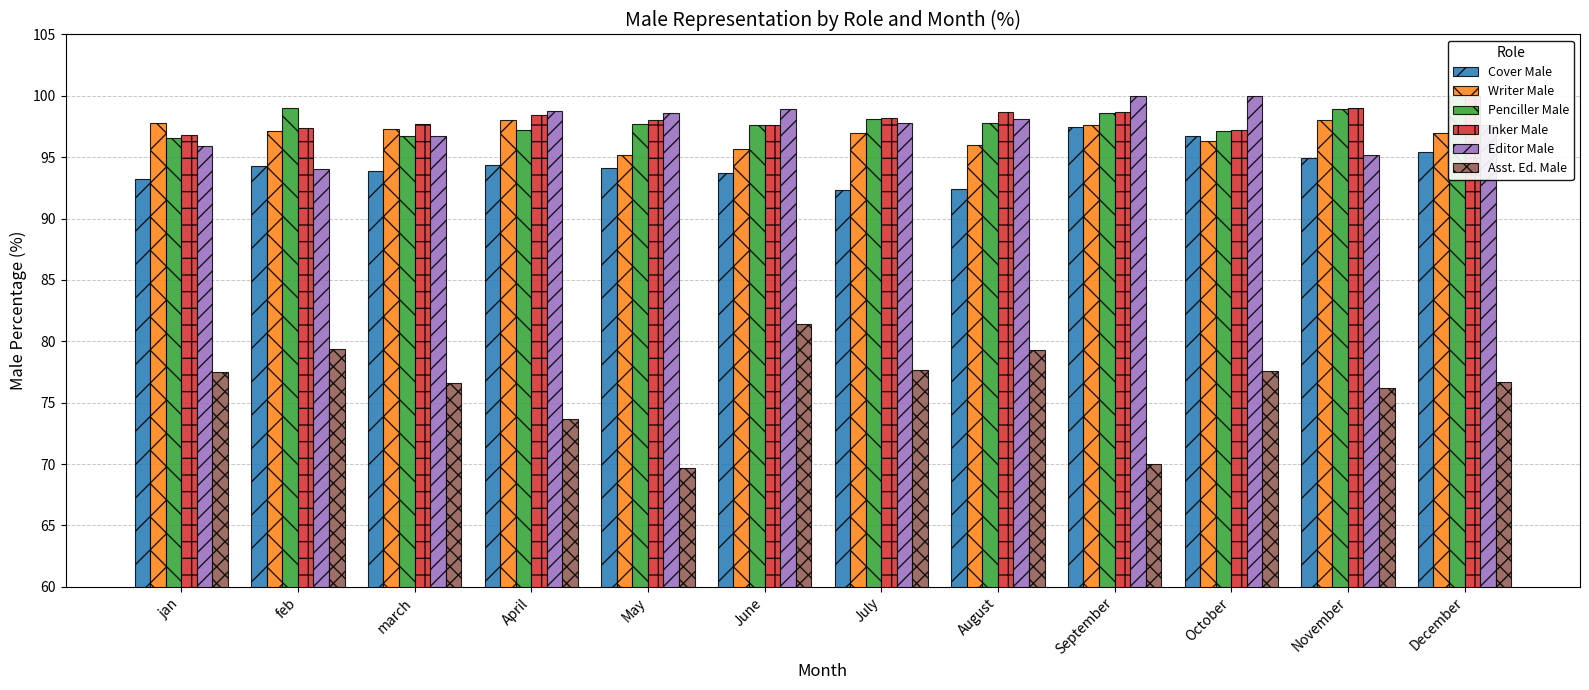

Which series has the largest range (max minus min)?

Asst. Ed. Male